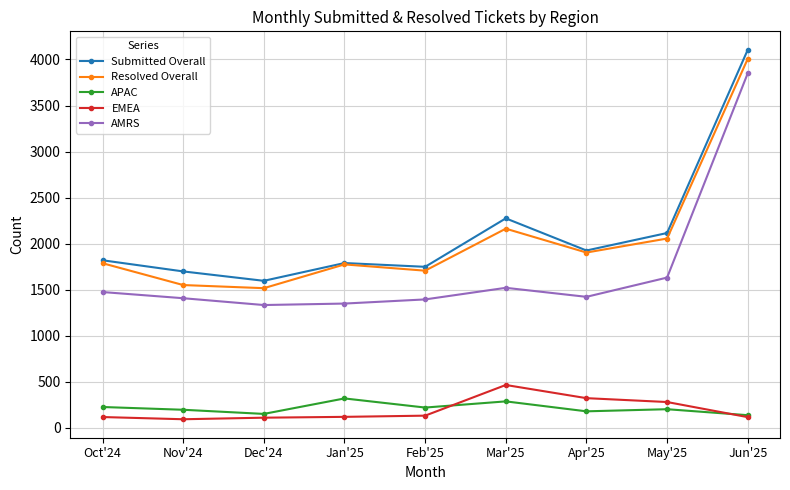

What is the label of the 8th point from the left?

May'25